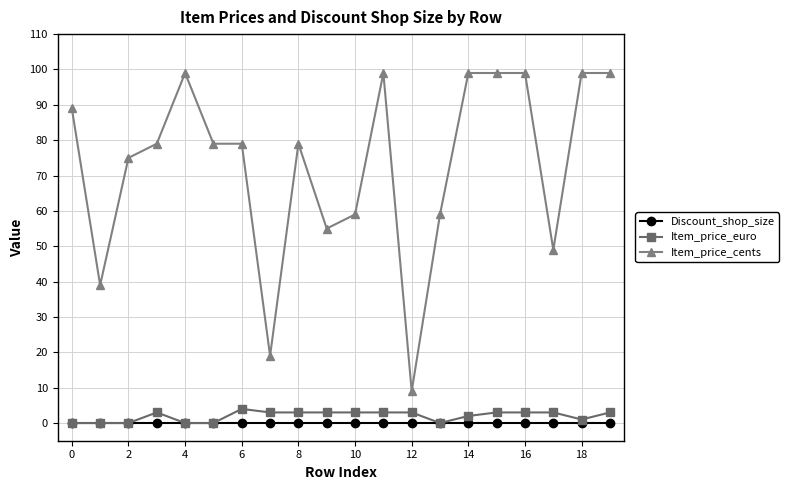

What is the greatest value displayed?

99